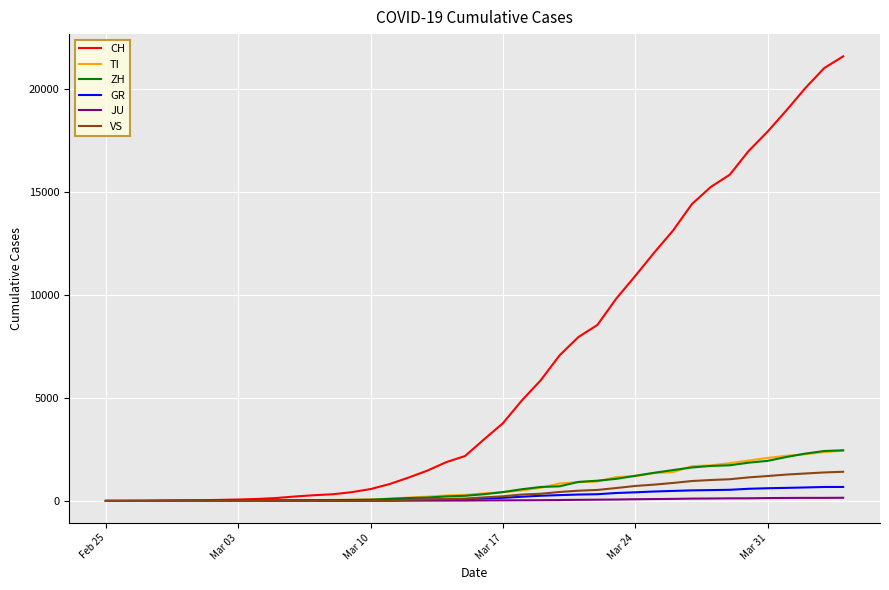

What is the maximum value for VS?

1418